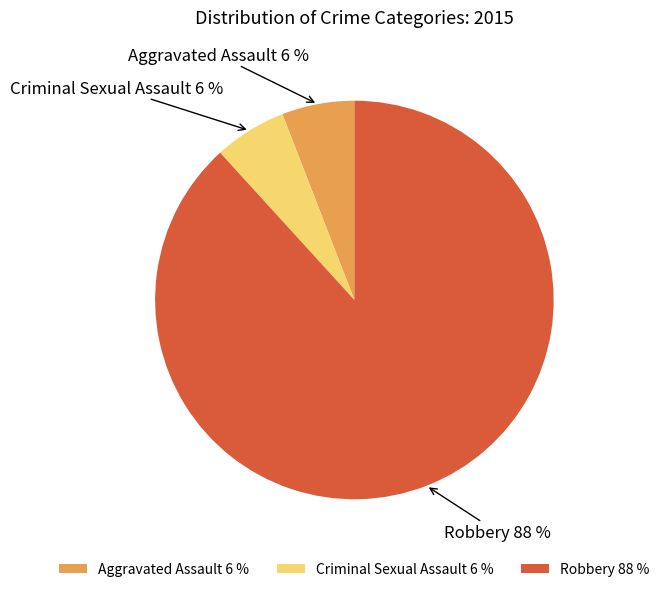

Is it true that Robbery is 96% of the pie?

False